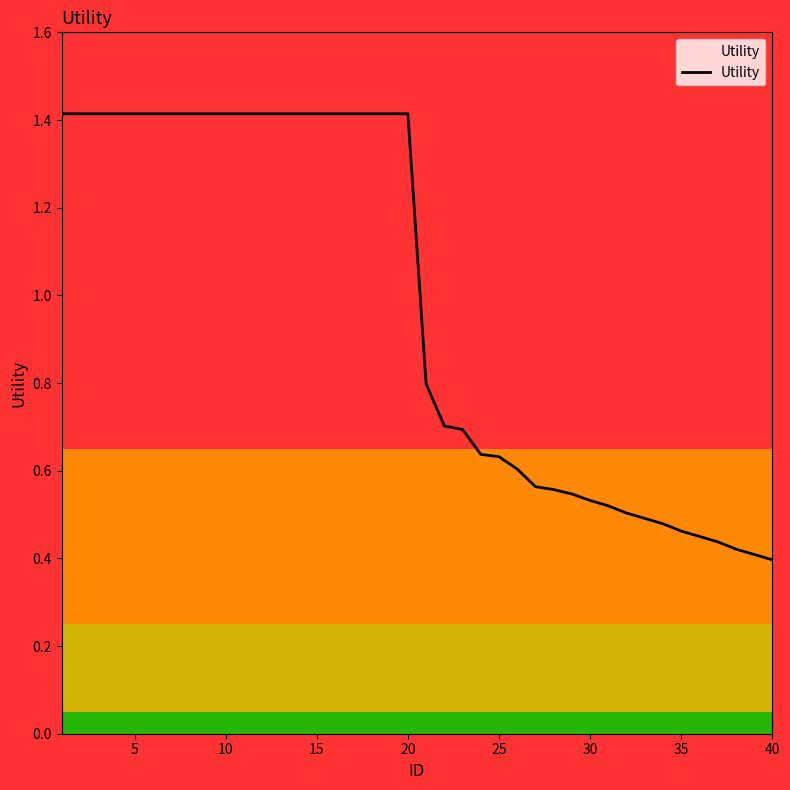

What is the difference between the maximum and minimum values?

1.0